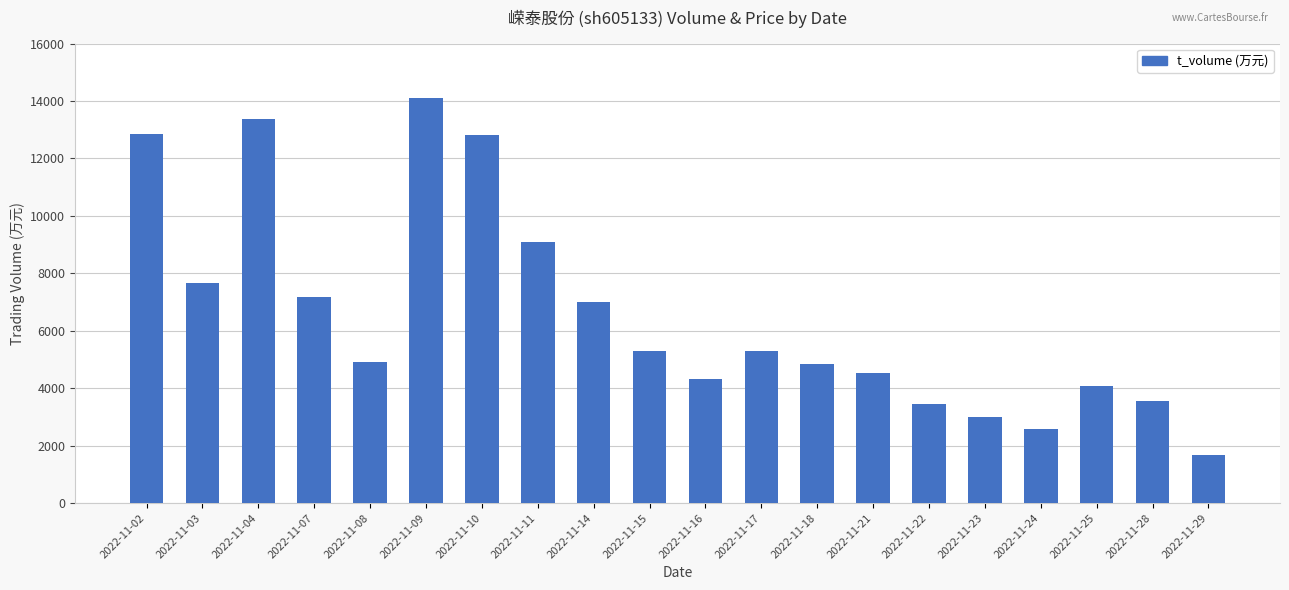

Is it true that the value at 2022-11-10 is 3632?

False